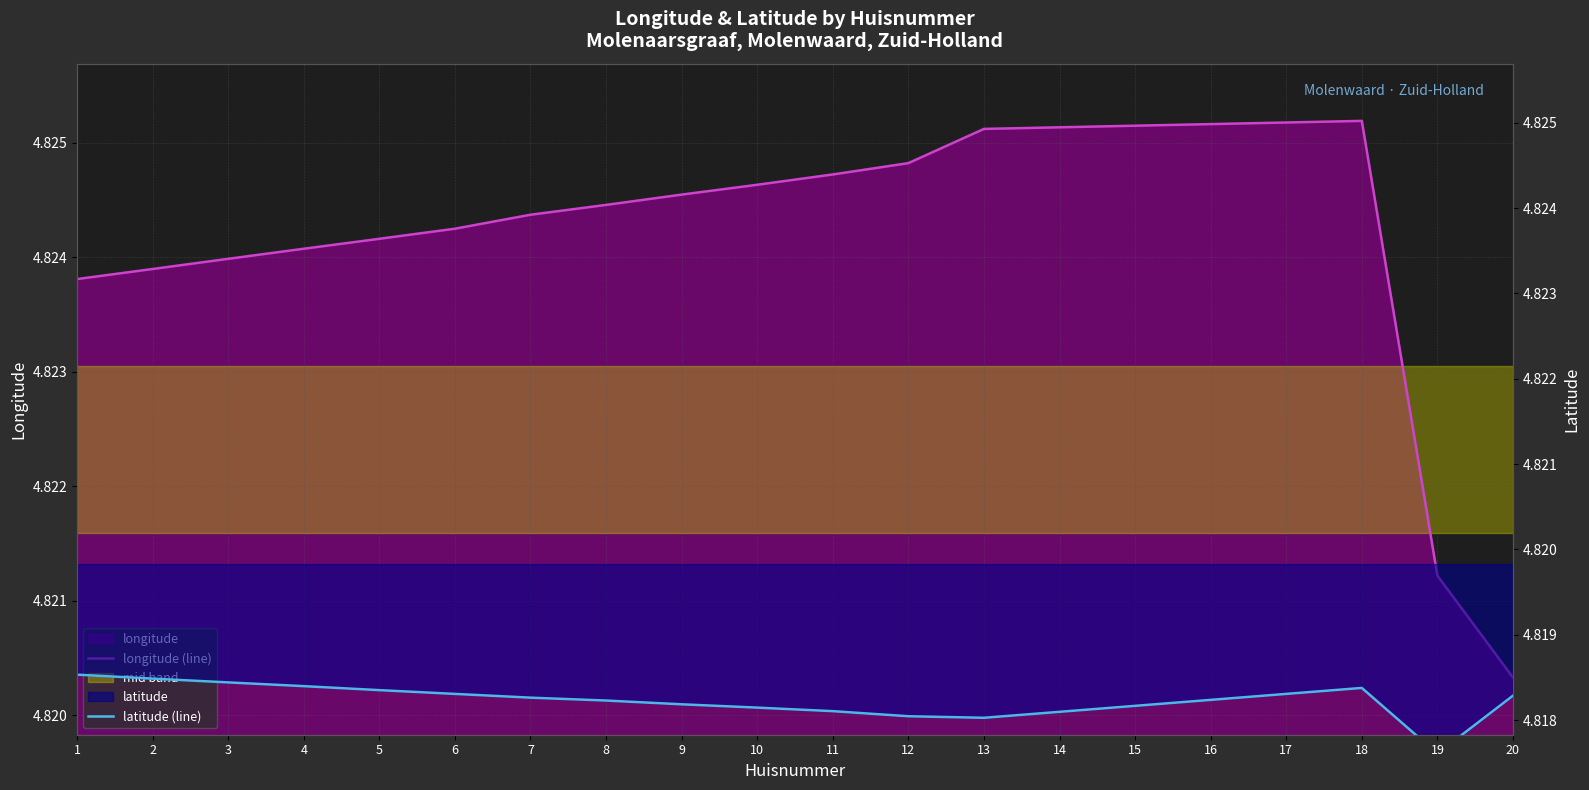

What is the total value across all series at 13?

9.6